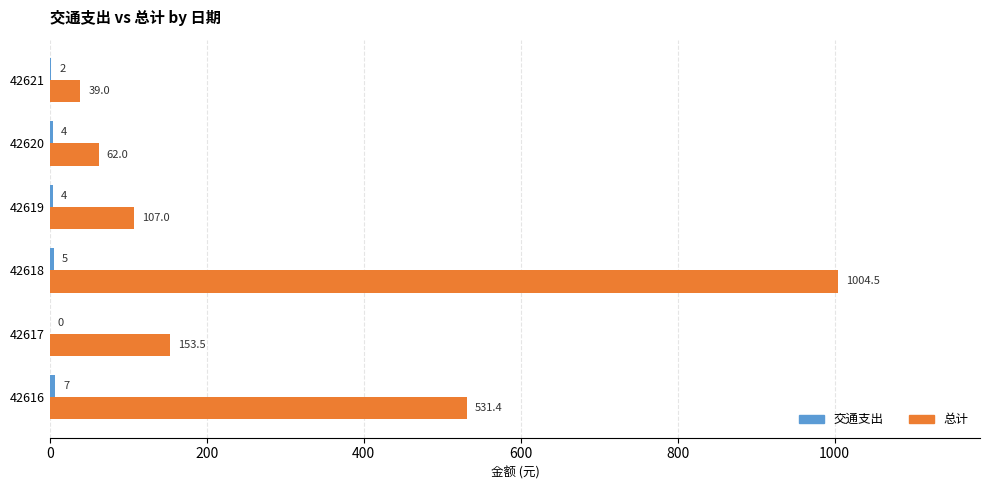

Where is 总计 nearest to the value 521?

42616